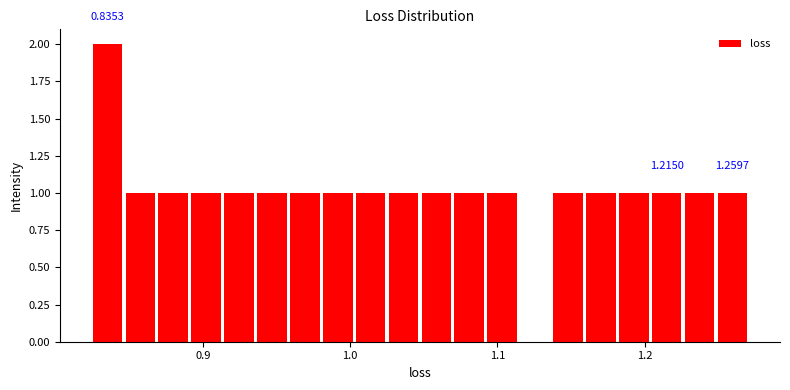

Read against the x-axis, roughly where is the centre of the tallest bar?

0.84